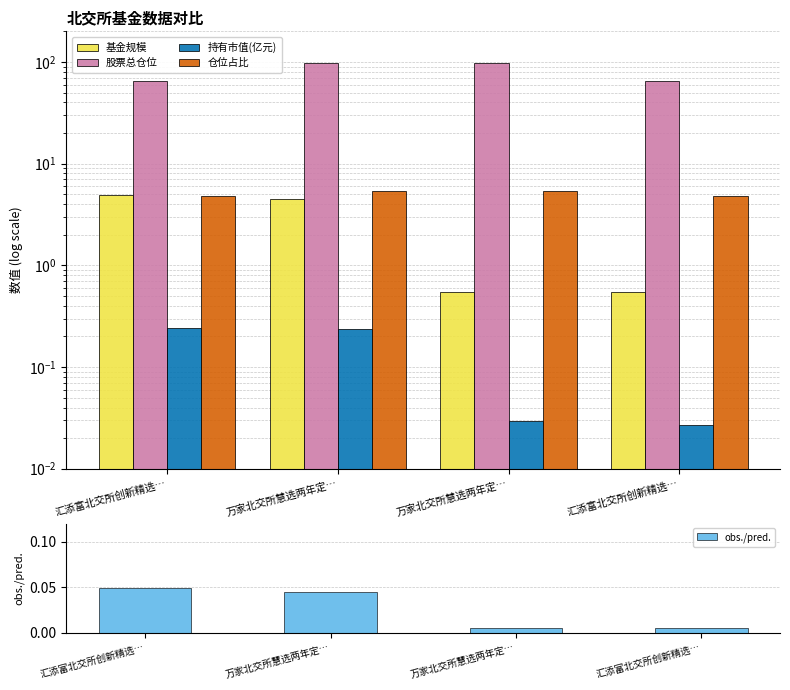

The 仓位占比 series shows 2.9 at 汇添富北交所创新精选…. True or false?

False